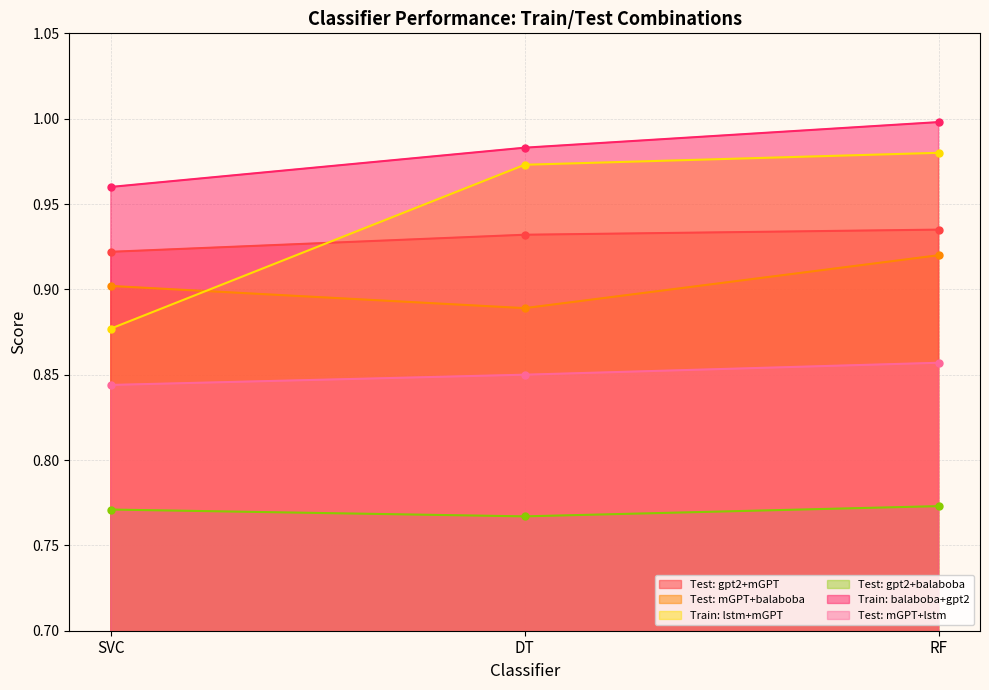

The Test: mGPT+balaboba series shows 1.3 at DT. True or false?

False